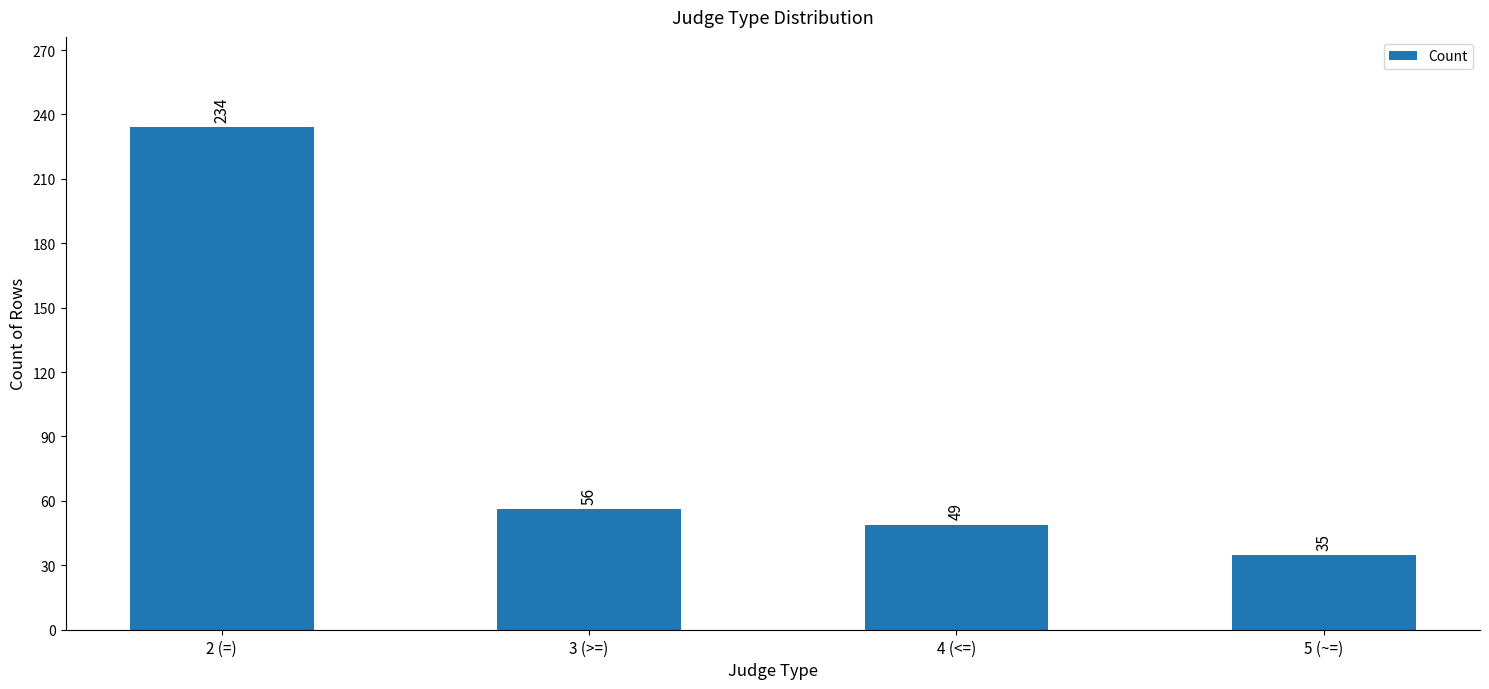

How many values are below 56?

2